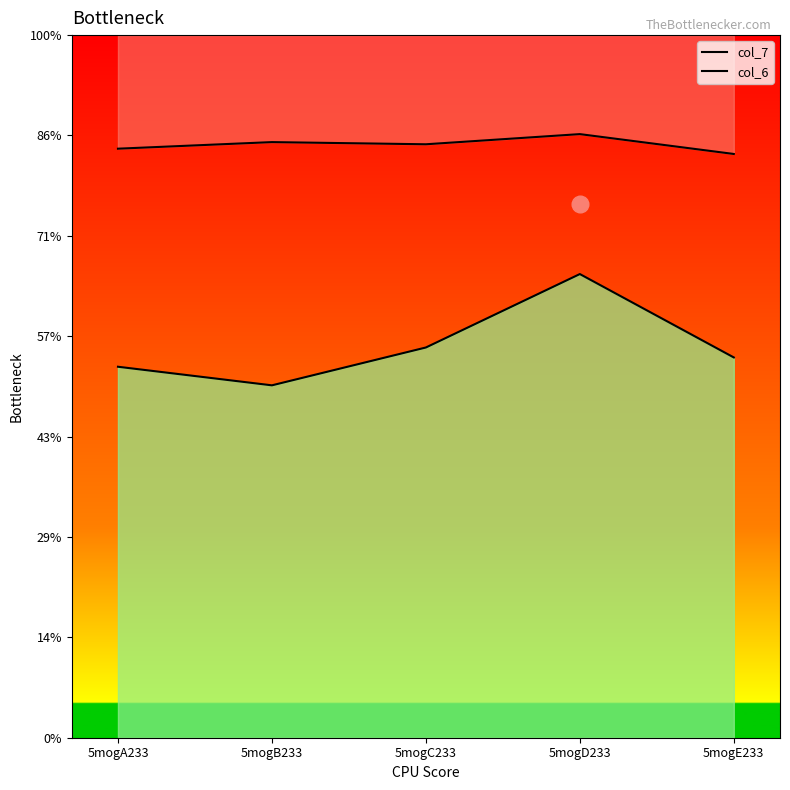

Reading left to right, what are all the values shown in this chart?

col_7: 5mogA233=29.3	5mogB233=29.7	5mogC233=29.6	5mogD233=30.1	5mogE233=29.1
col_6: 5mogA233=18.5	5mogB233=17.6	5mogC233=19.4	5mogD233=23.1	5mogE233=18.9